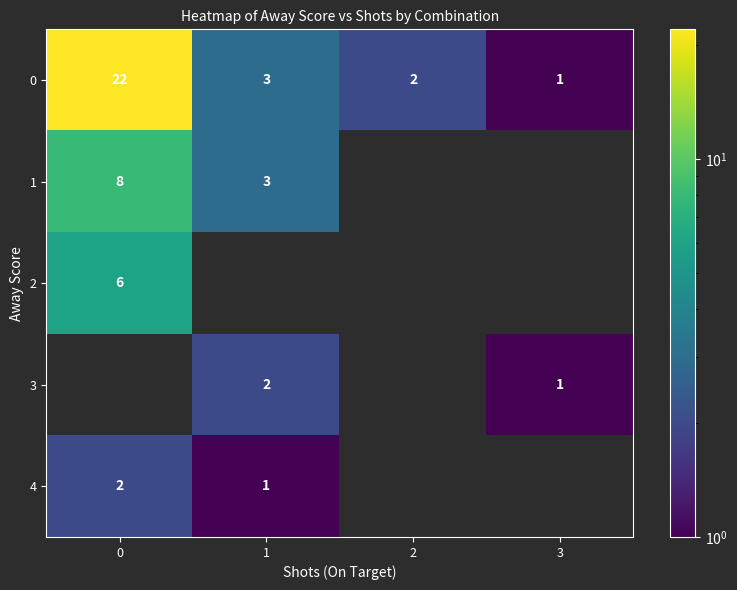

The 4 series shows 1 at 1. True or false?

True